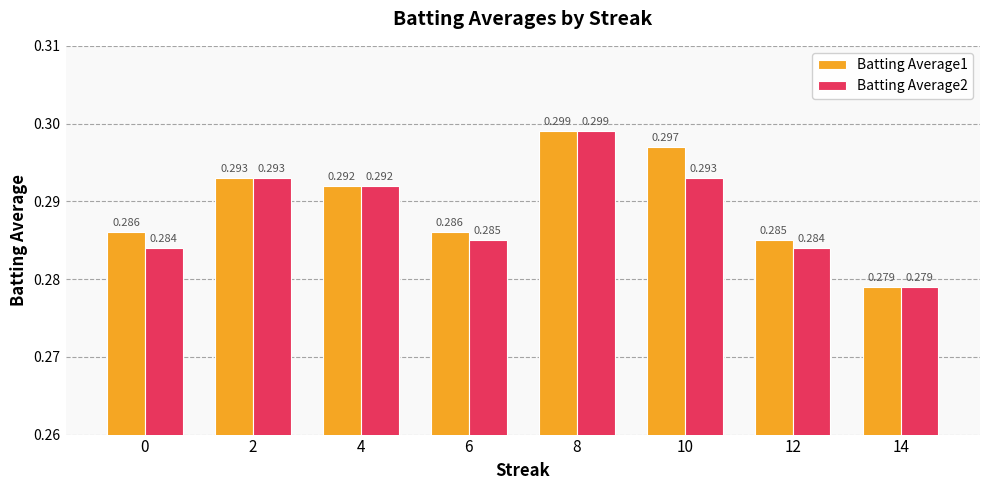

Where is Batting Average2 nearest to the value 0?

14